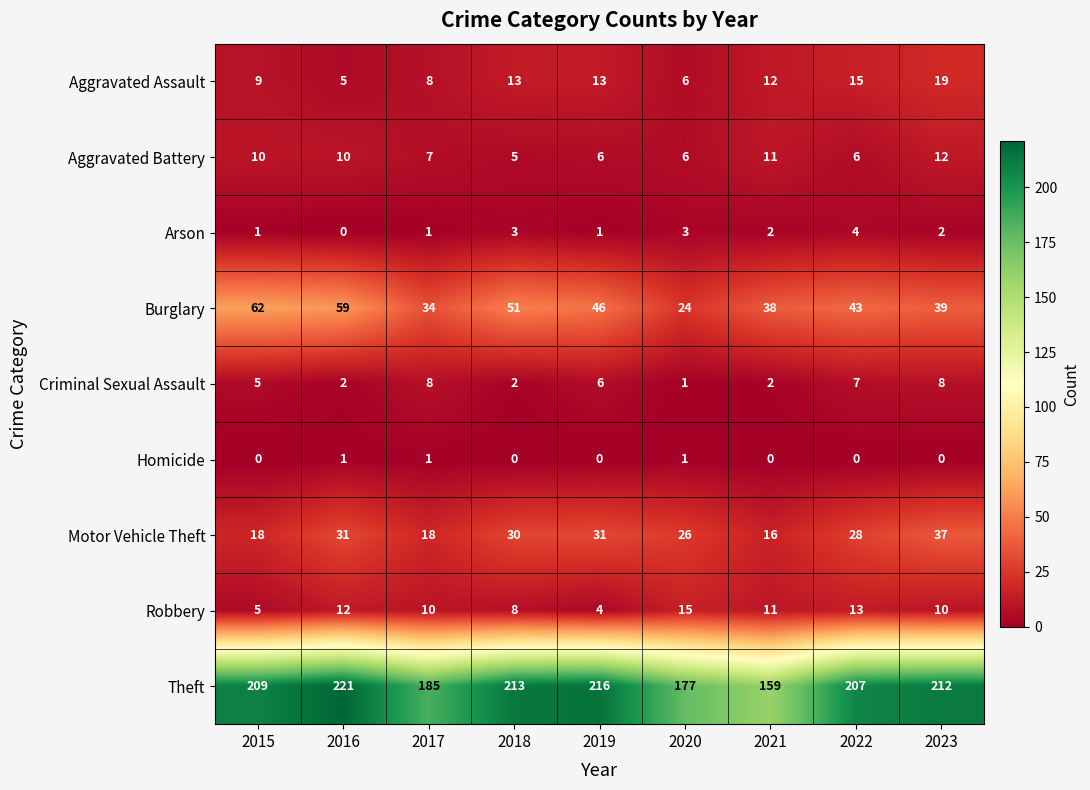

The value of Aggravated Assault at 2023 is 19. True or false?

True